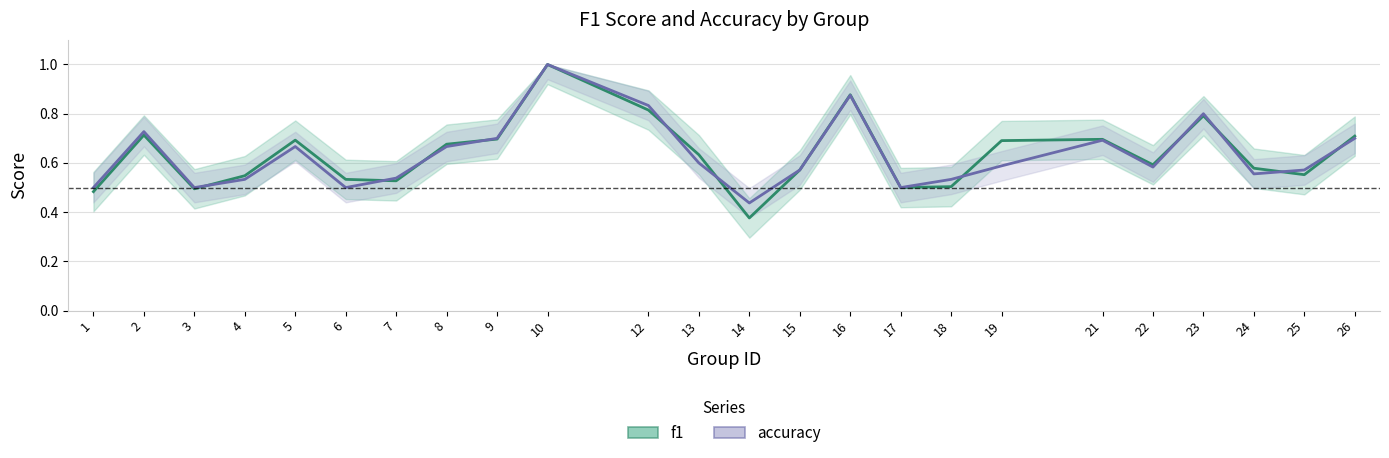

What is the difference between the second highest and second lowest values in the f1 series?

0.4